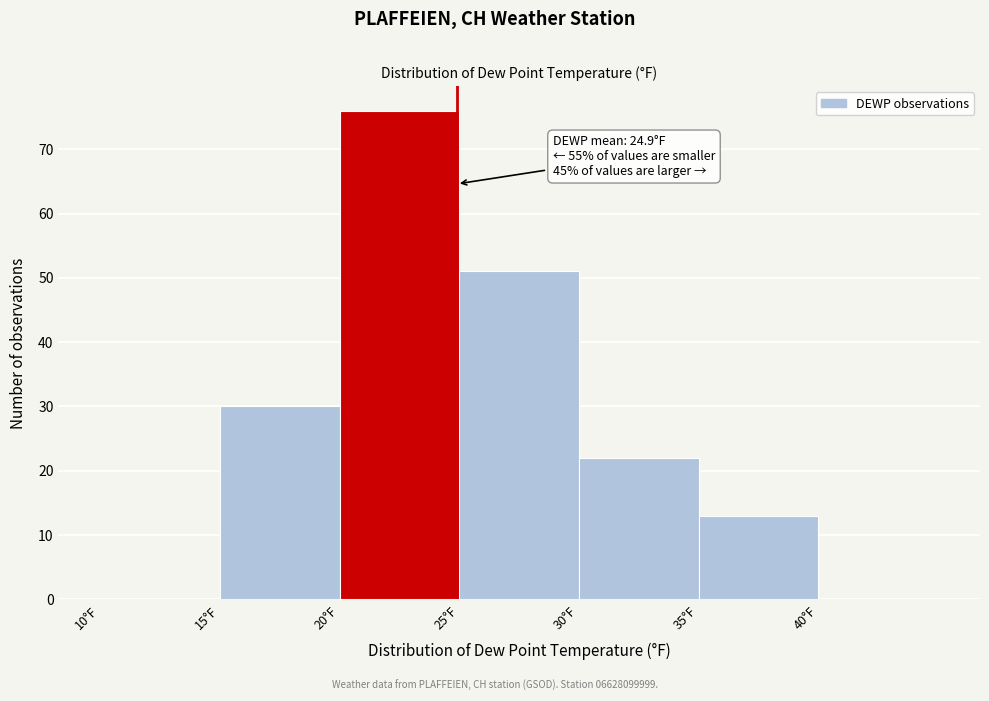

Over which range of the x-axis is the bar tallest?

20 to 25